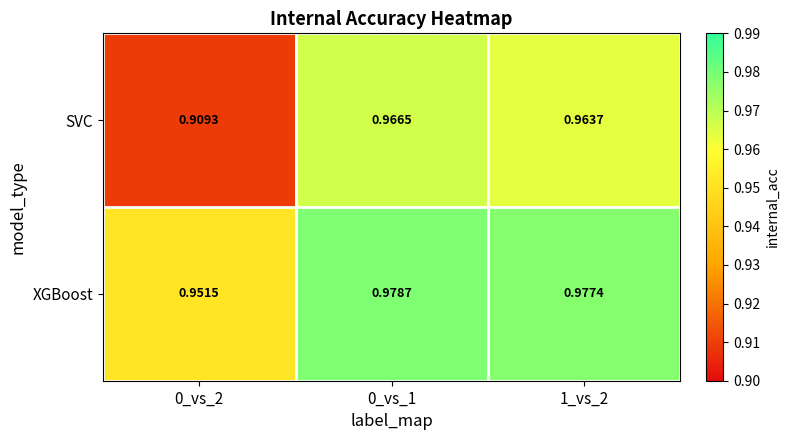

Is the value of SVC at 0_vs_2 greater than the value of XGBoost at 0_vs_1?

No